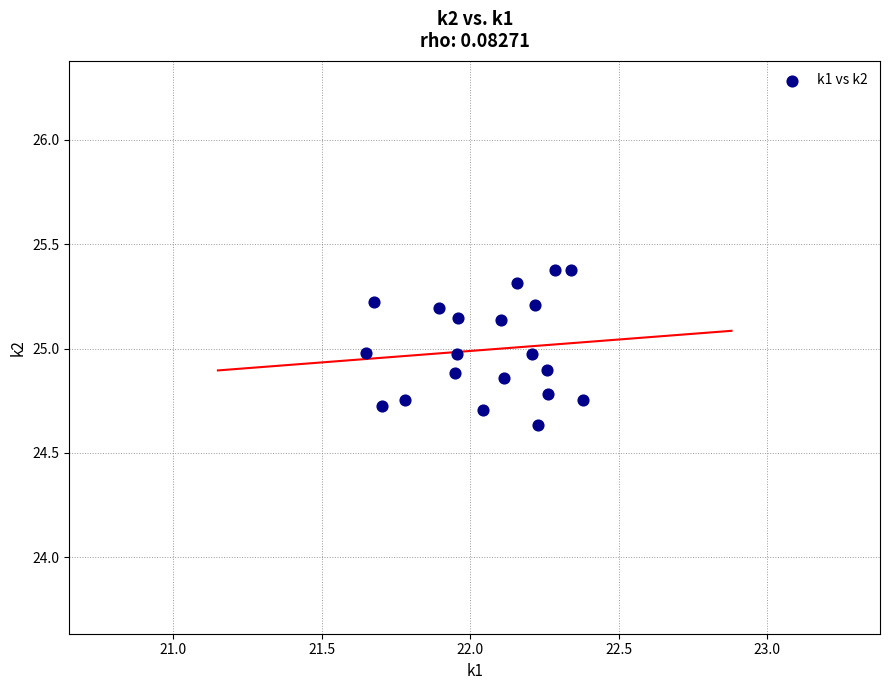

What is the range of Y values (max minus min)?

0.7